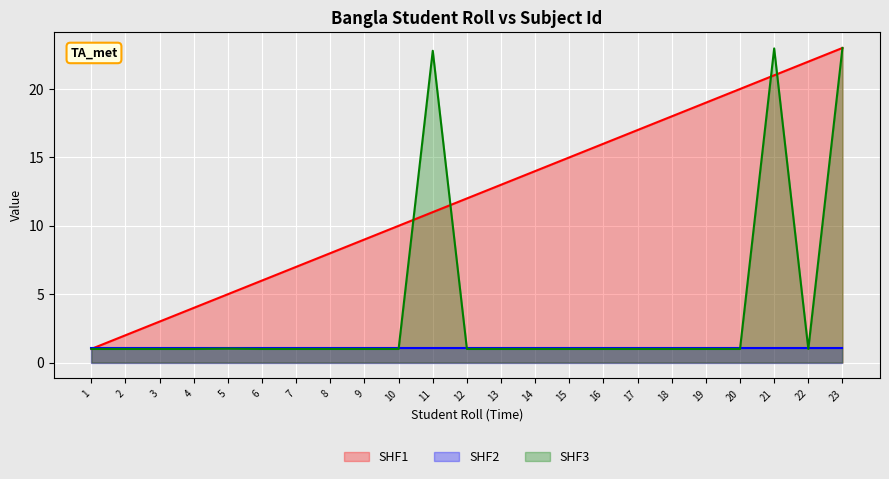

Is the value of SHF1 at 22 greater than the value of SHF3 at 21?

No